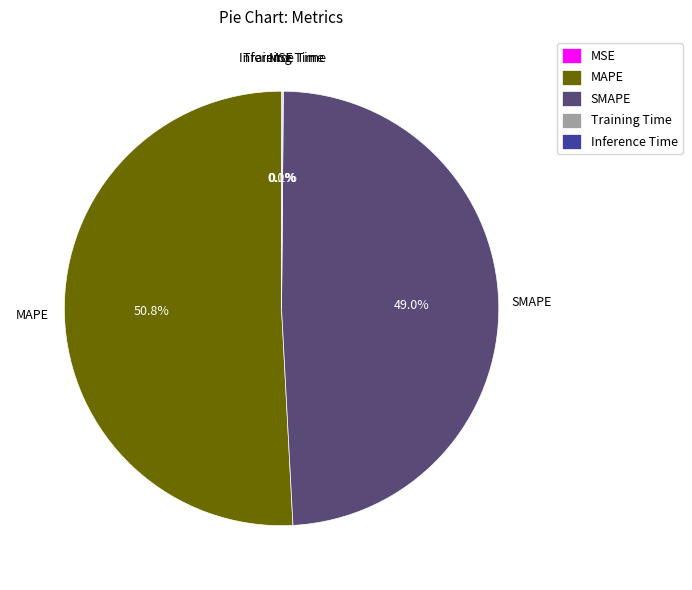

Which category has the biggest portion of the pie?

MAPE